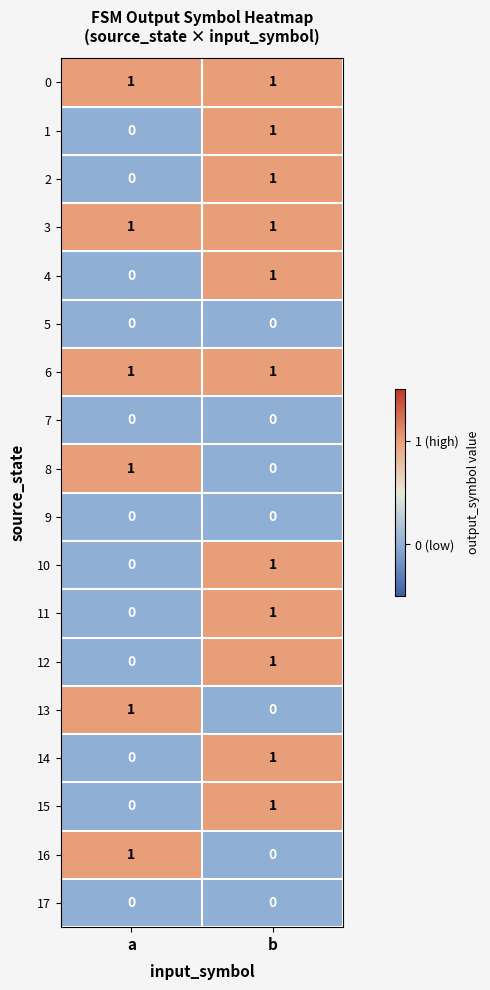

At which label does 10 reach its minimum?

a